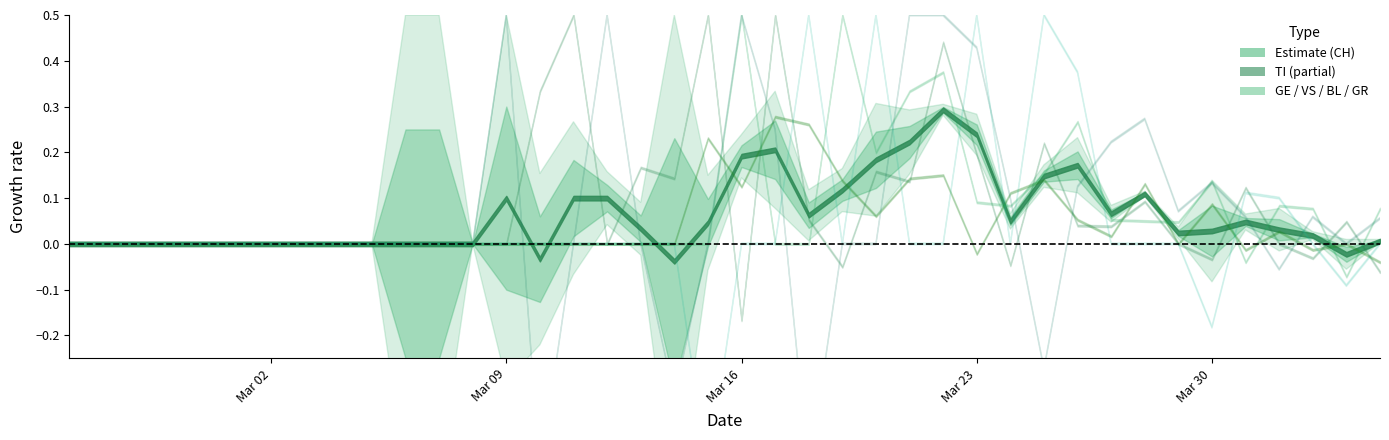

How many lines are shown in the chart?

6